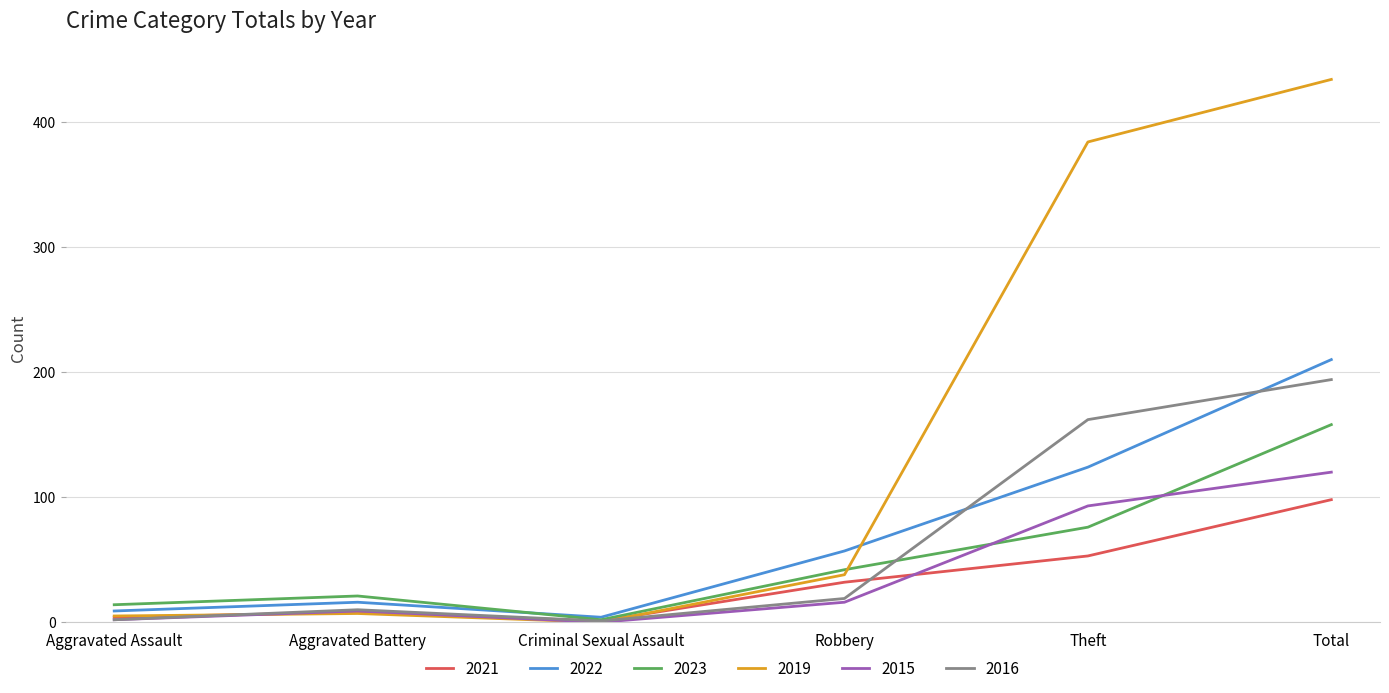

What is the difference between the highest and lowest values at Total?

336